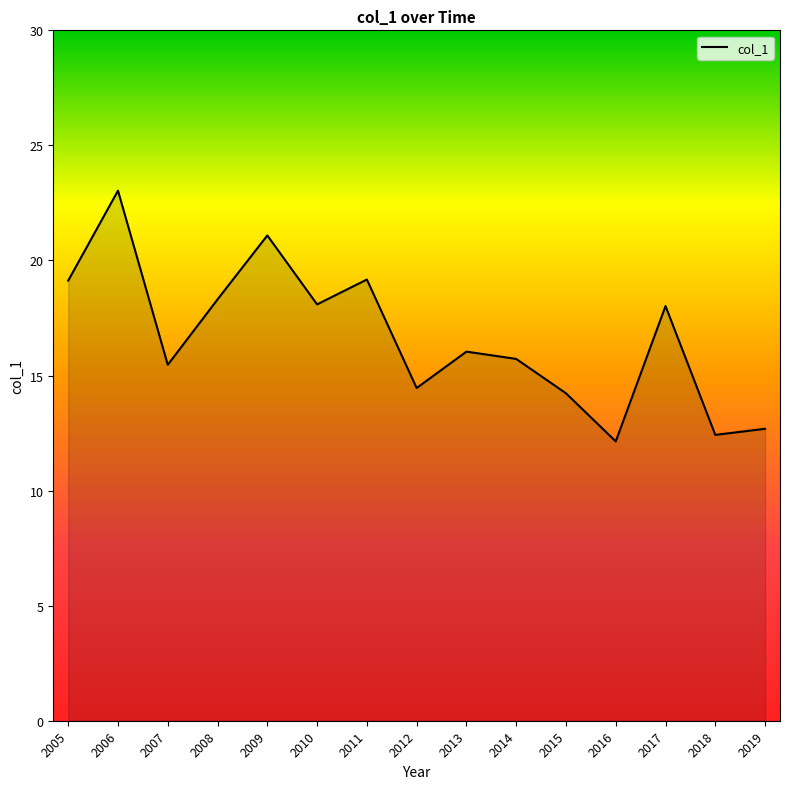

What is the smallest value displayed?

12.1